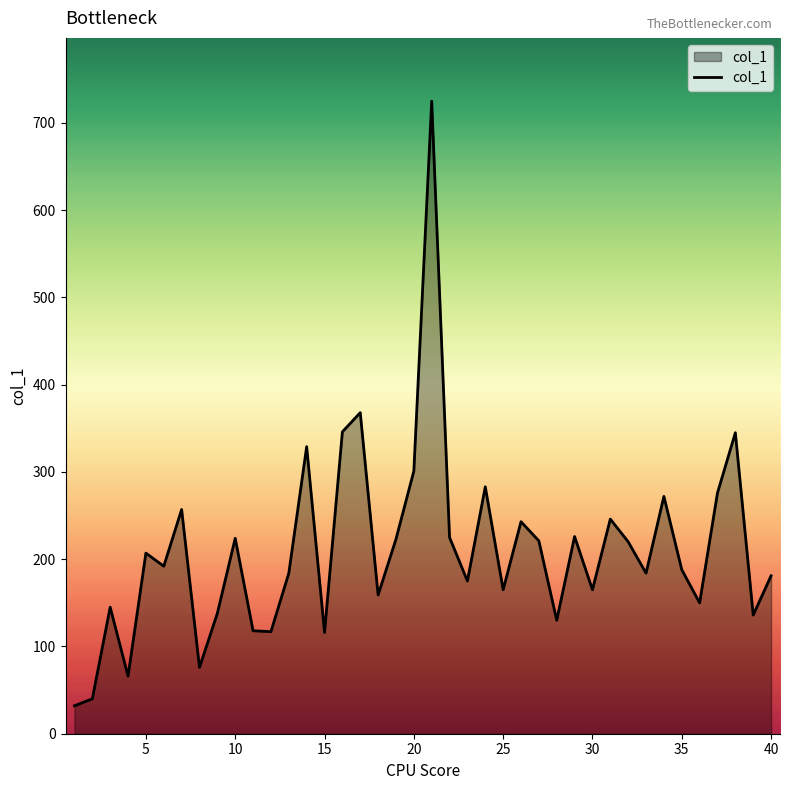

How many interior local peaks (higher than both neighbors) does the data have?

13